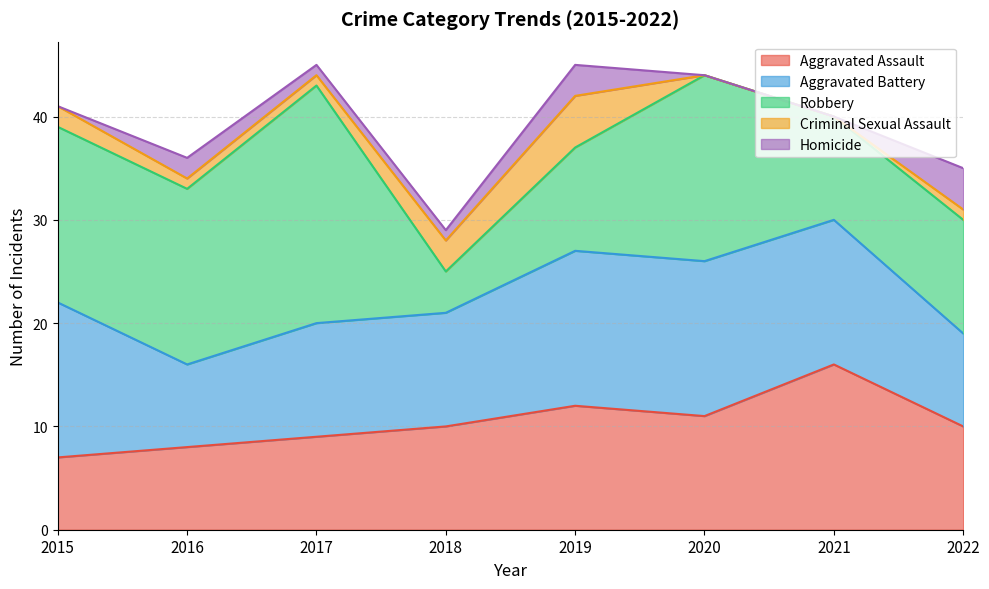

Where is Robbery nearest to the value 13?

2022